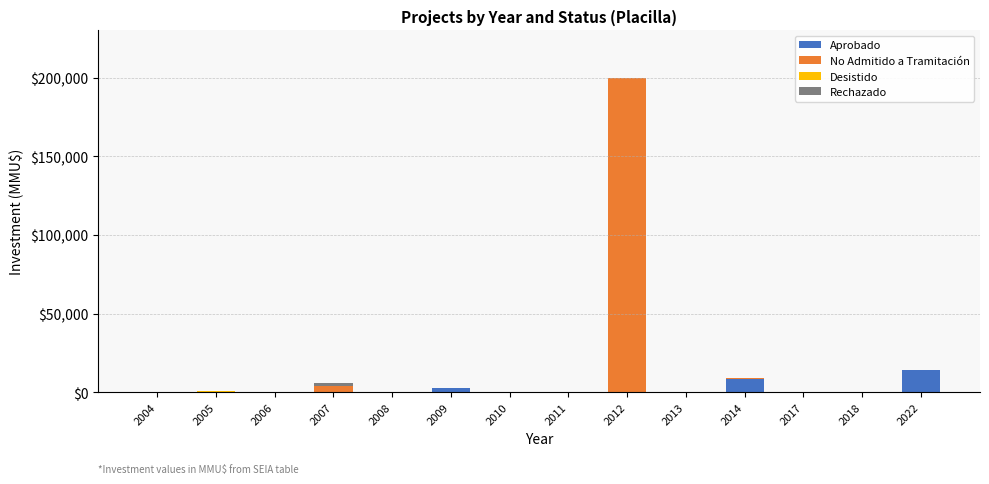

Does the chart contain stacked bars?

Yes